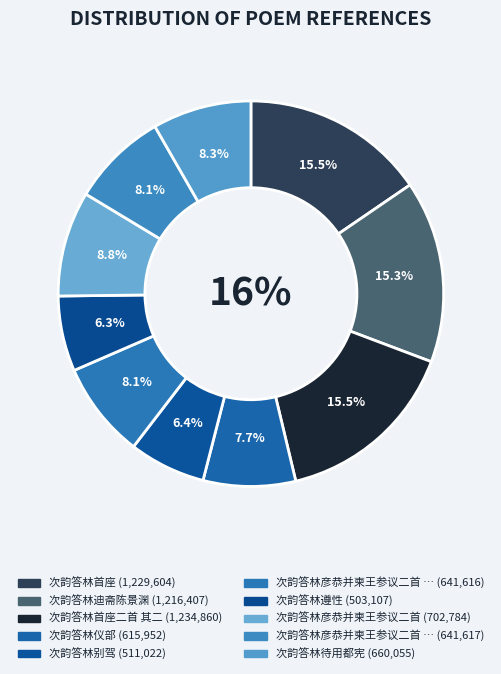

To the nearest percent, what is the average slice percentage?

10%